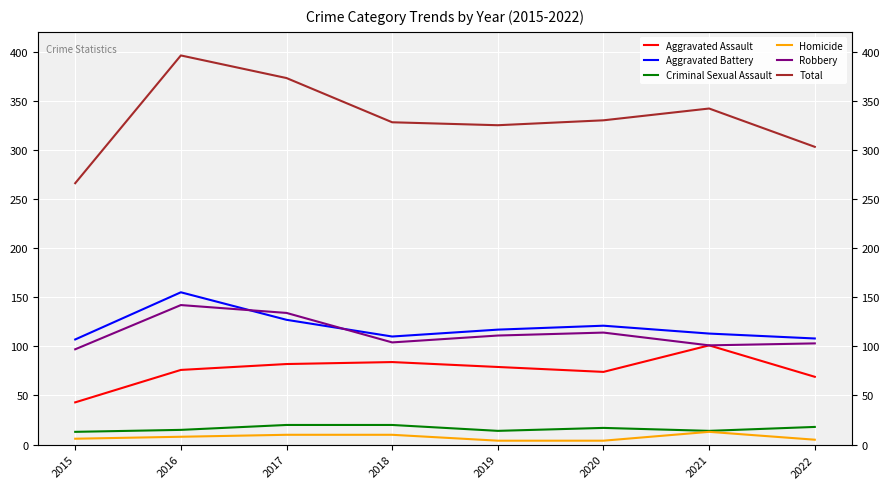

True or false: Aggravated Battery and Aggravated Assault cross at least once.

False